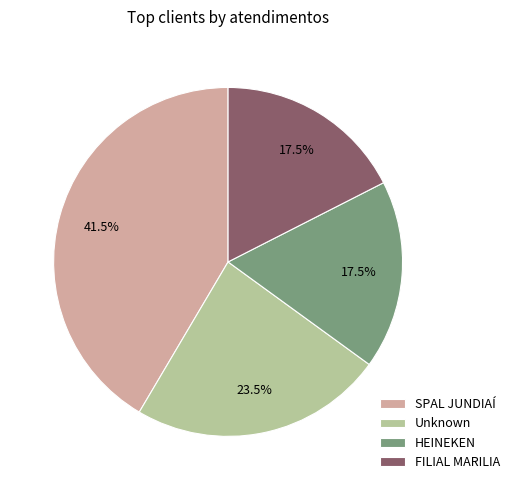

Approximately how many times larger is the value at Unknown compared to FILIAL MARILIA?

1.3